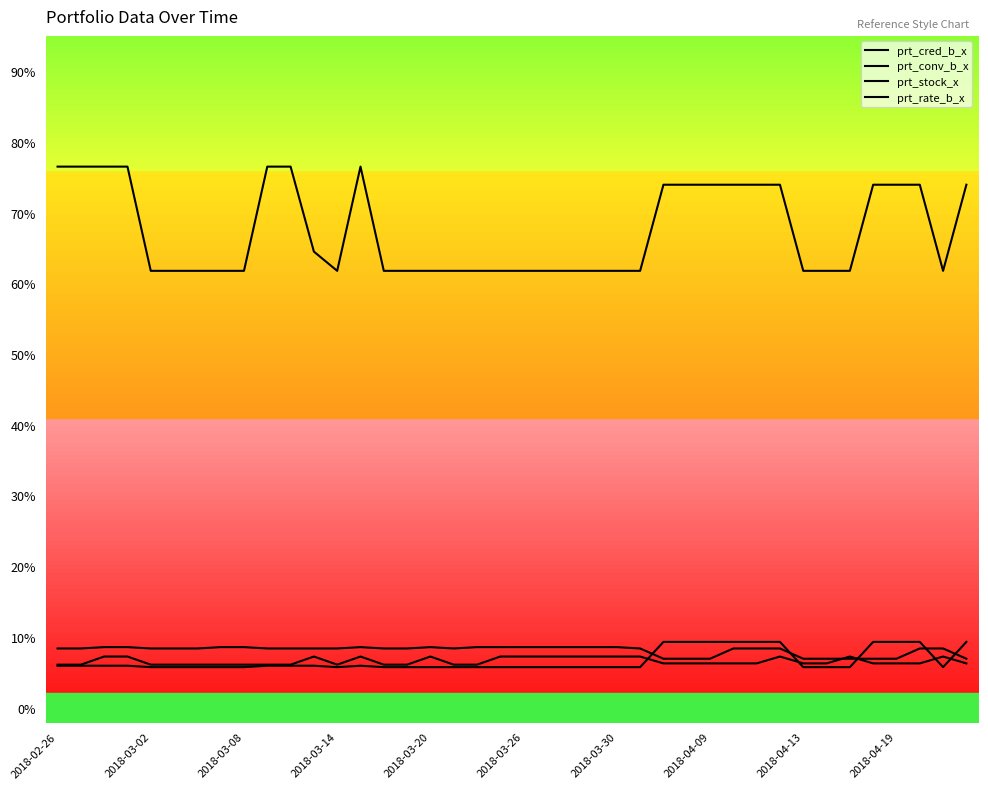

What is the sum of all prt_cred_b_x values?

2698.5